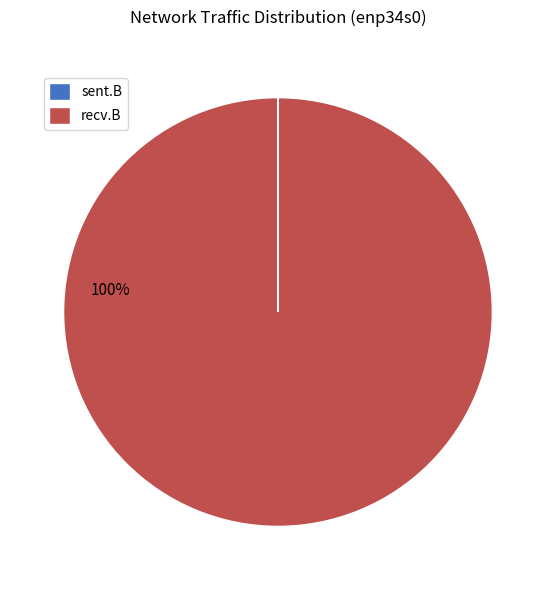

Is it true that recv.B is 92% of the pie?

False